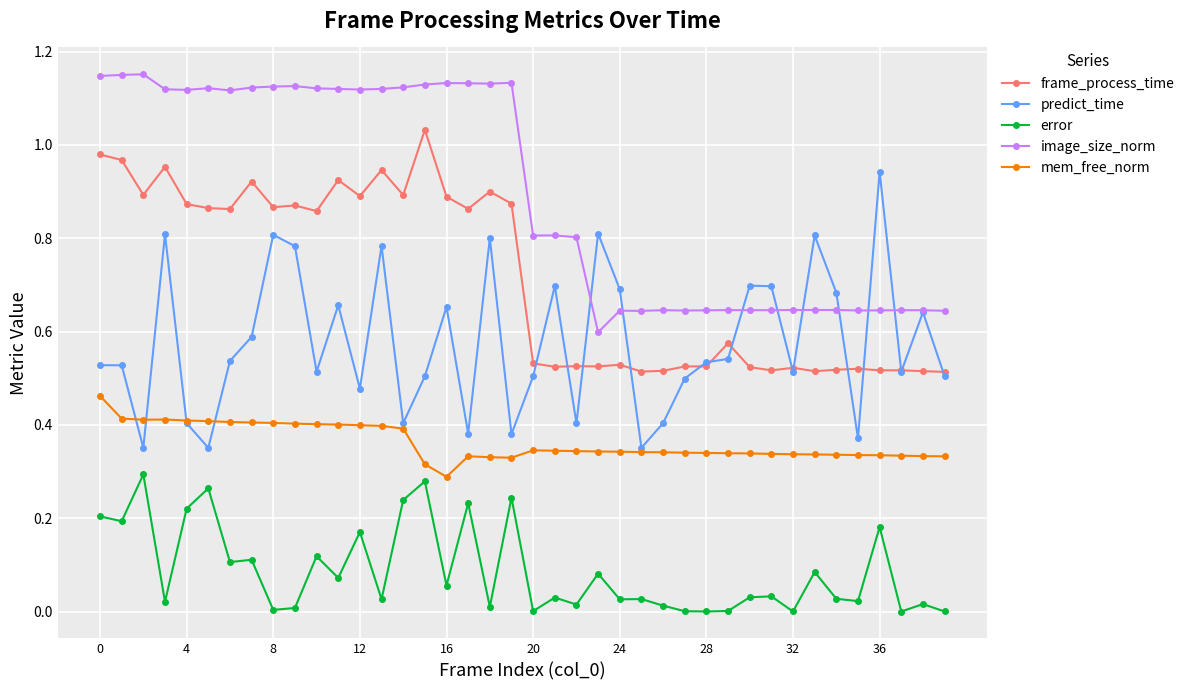

True or false: error and predict_time intersect in this chart.

False